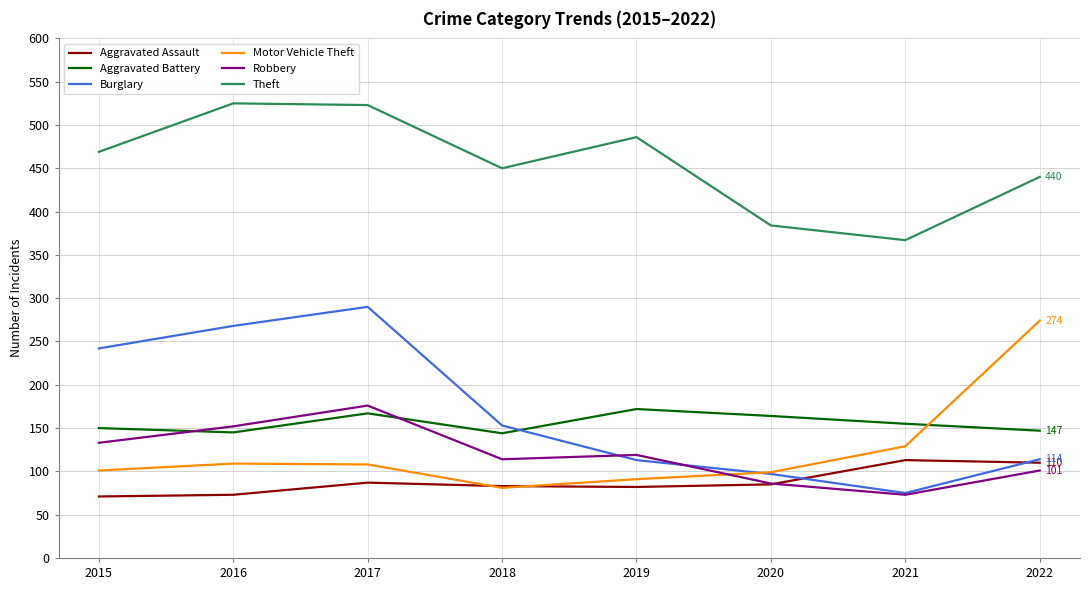

In Burglary, how many points are lower than both neighbors (excluding endpoints)?

1